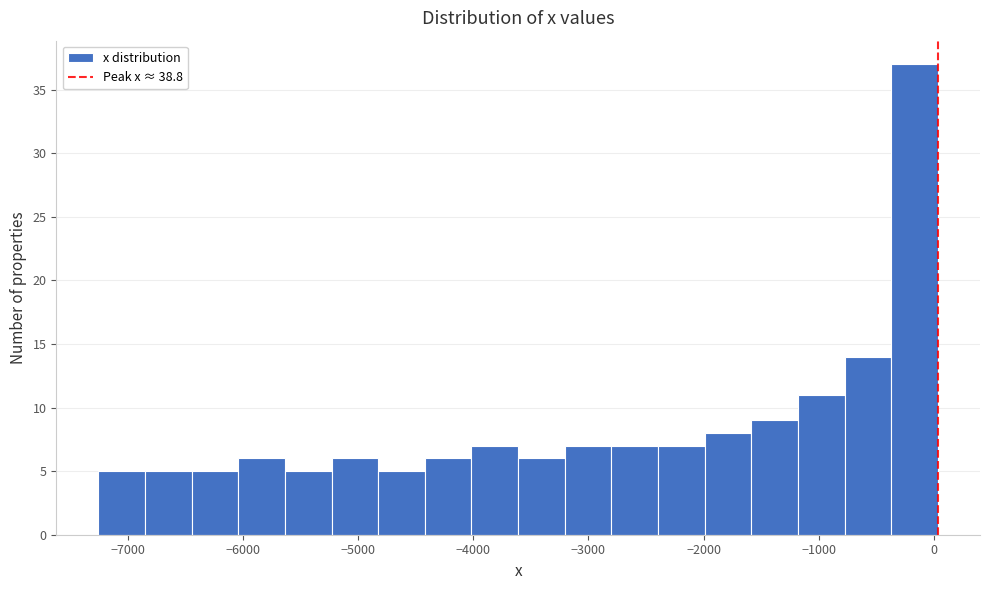

Which range on the x-axis has the tallest bar?

-400 to 0